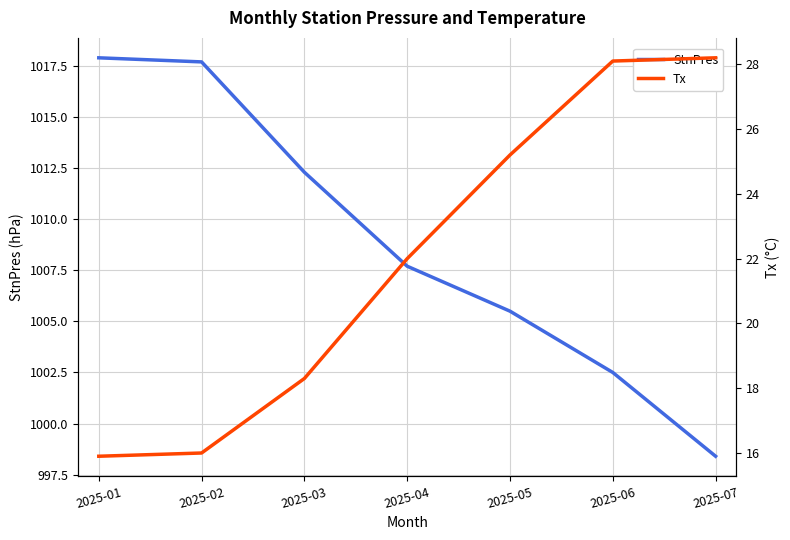

What is the value of the StnPres point at the 4th from the left?

1007.7